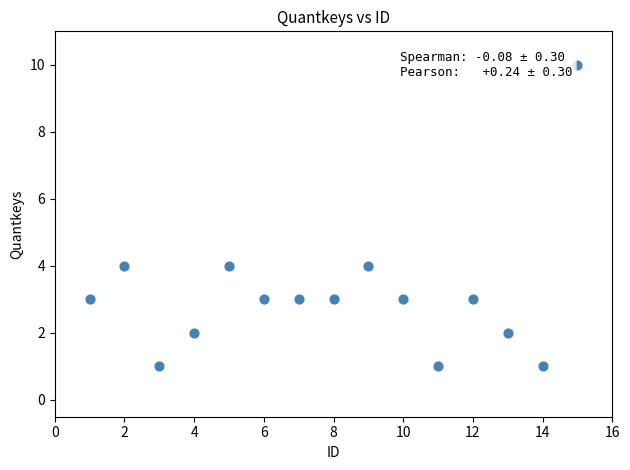

What is the range of Y values (max minus min)?

9